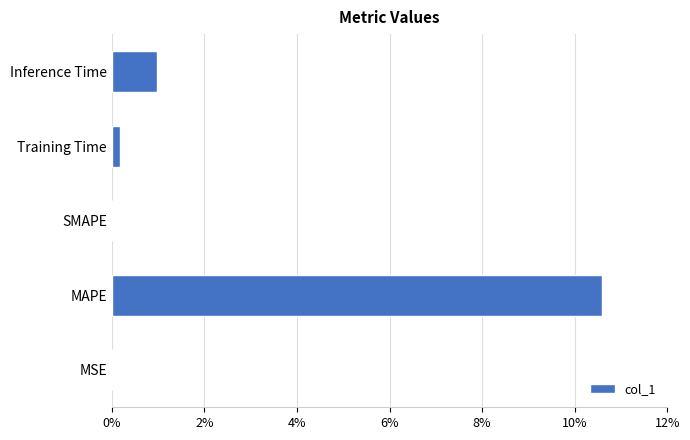

How many categories are shown in the chart?

5